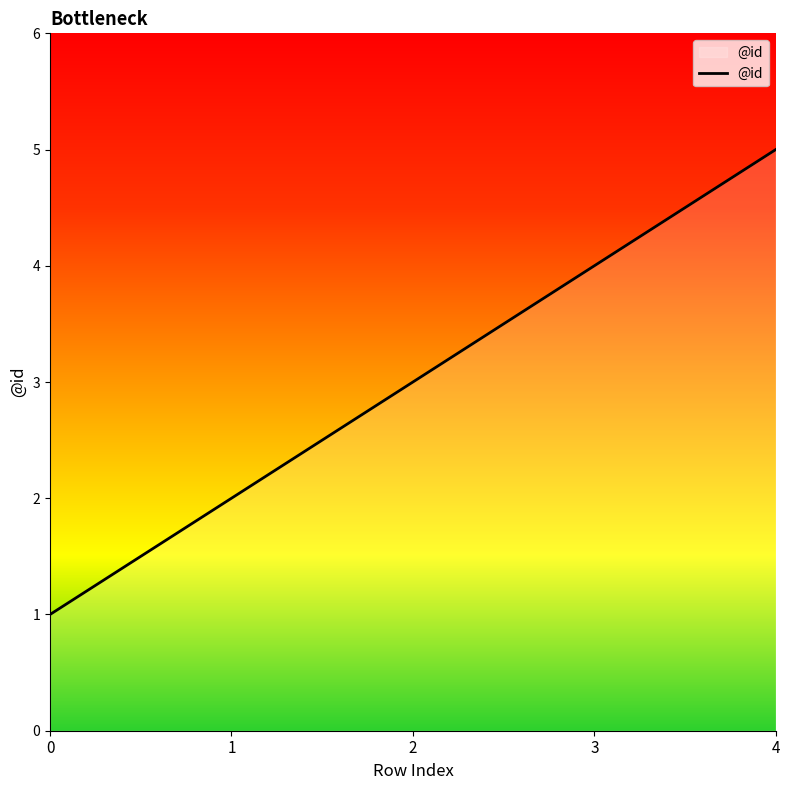

True or false: the data shows 1 at 0.

True